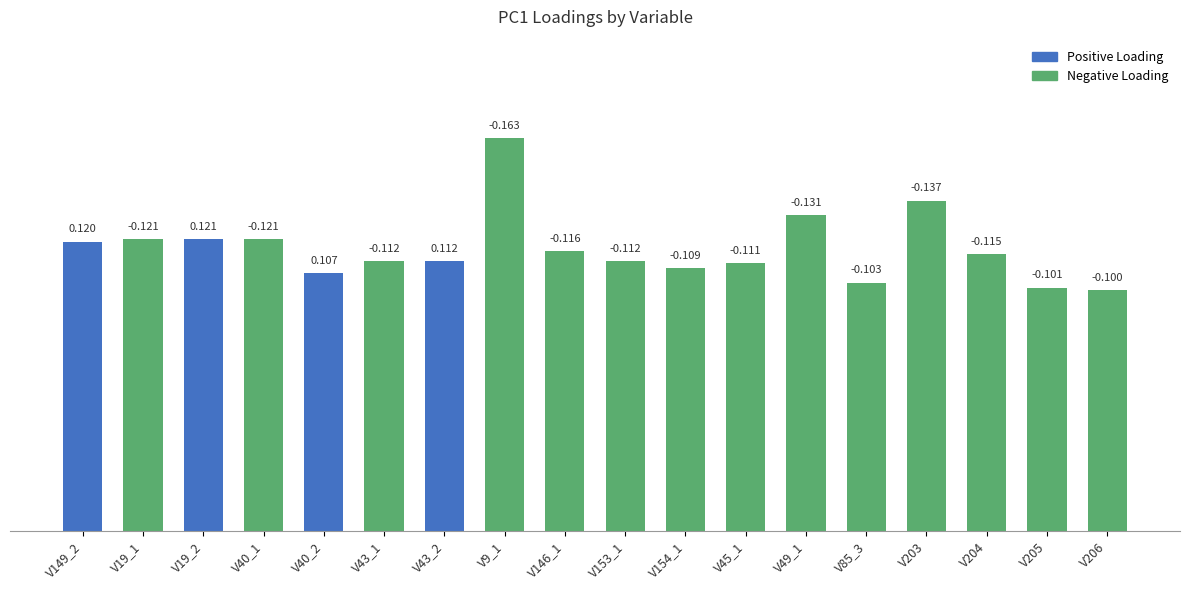

Which label corresponds to the largest value in the chart?

V9_1